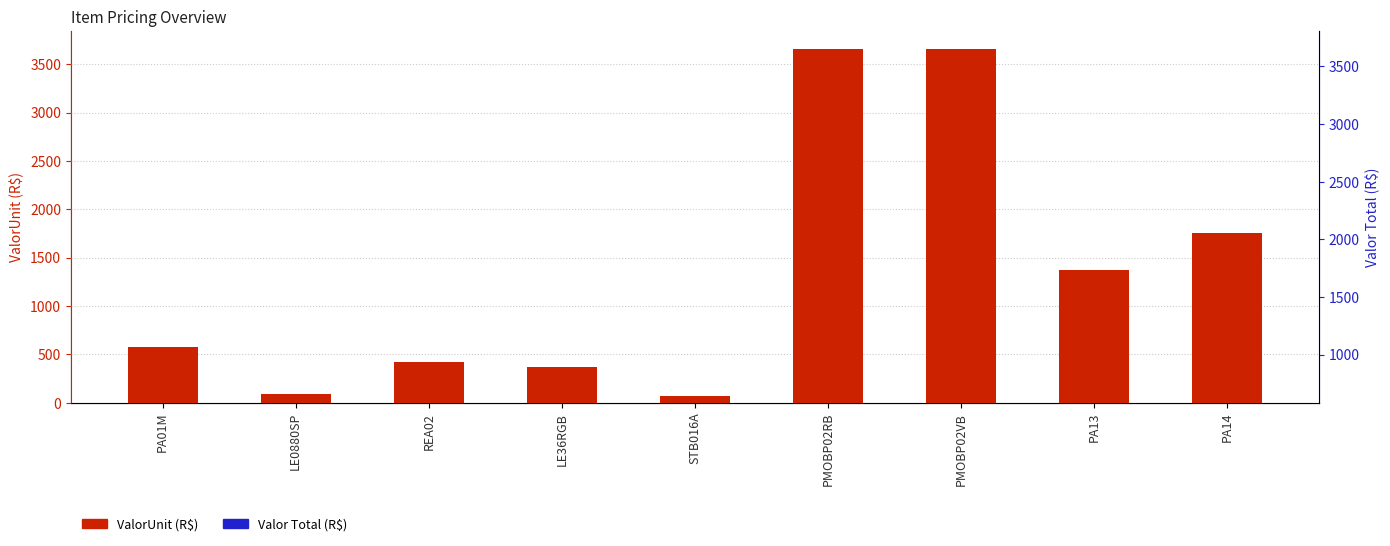

Which series has the widest spread of Y values?

ValorUnit